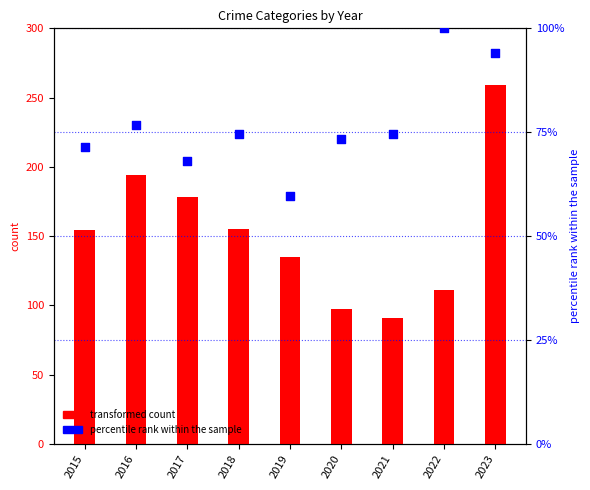

What is the total value across all series at 2021?

165.7